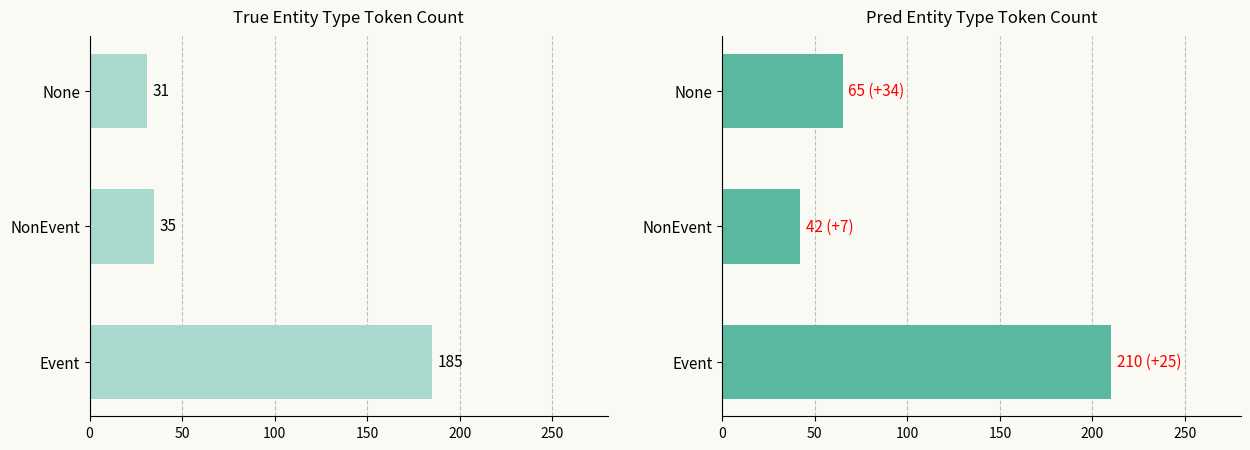

How many groups of bars are there?

3